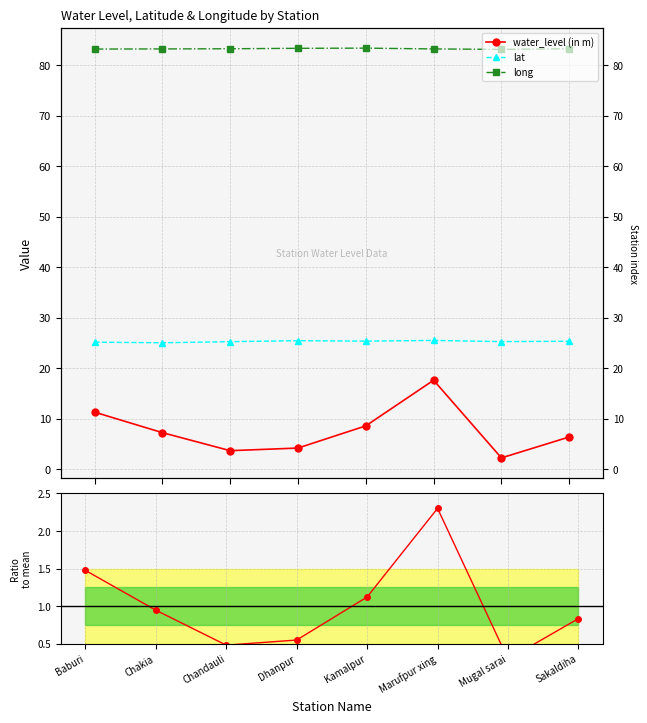

True or false: water_level (in m) and long intersect in this chart.

False